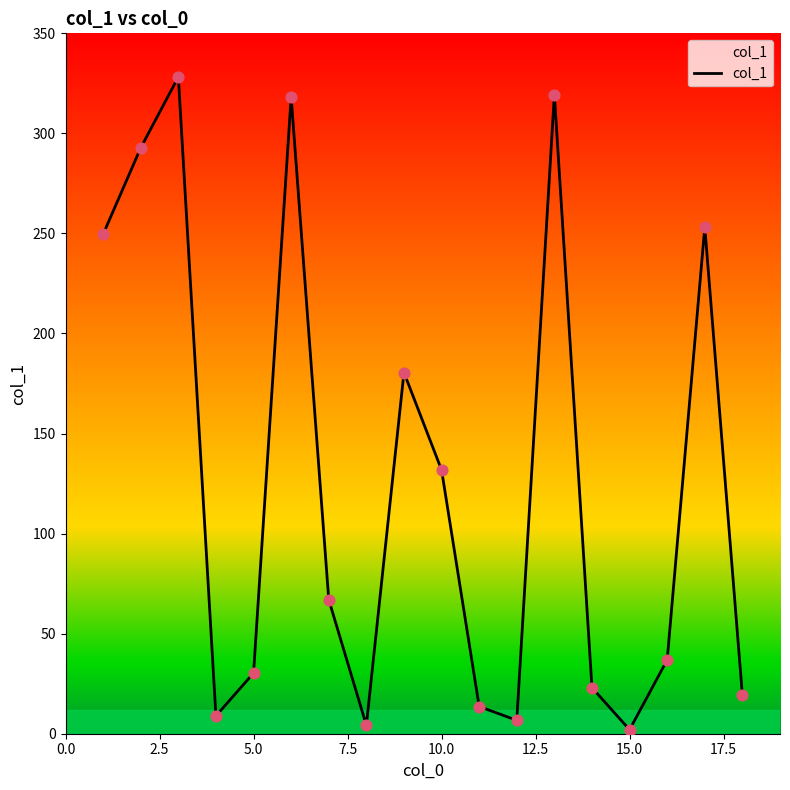

What is the maximum value shown in the chart?

328.2